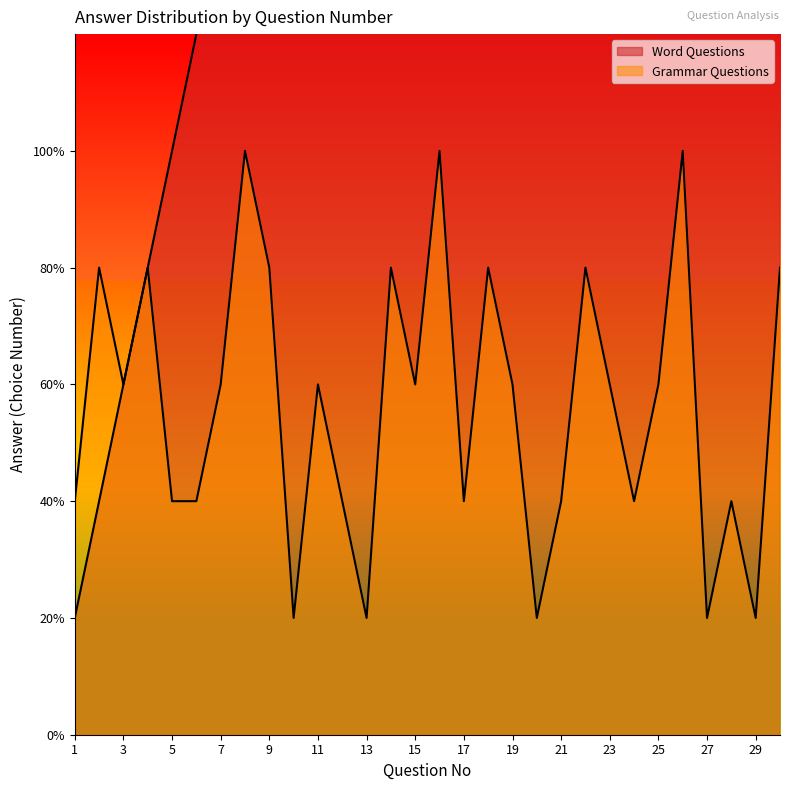

True or false: Grammar Questions has a value of 3 at 19.

True